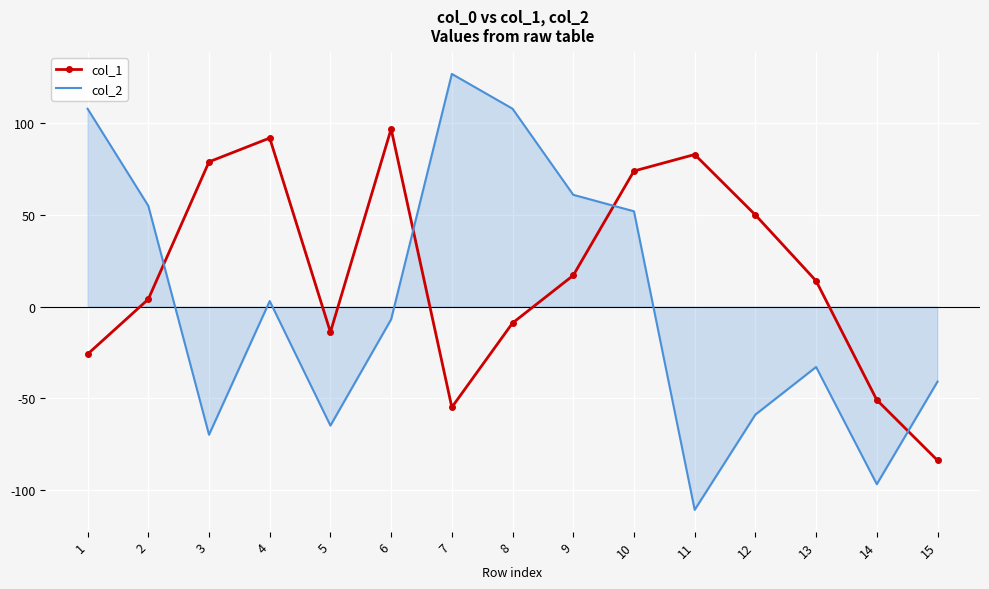

Where is the first local maximum for col_1?

4